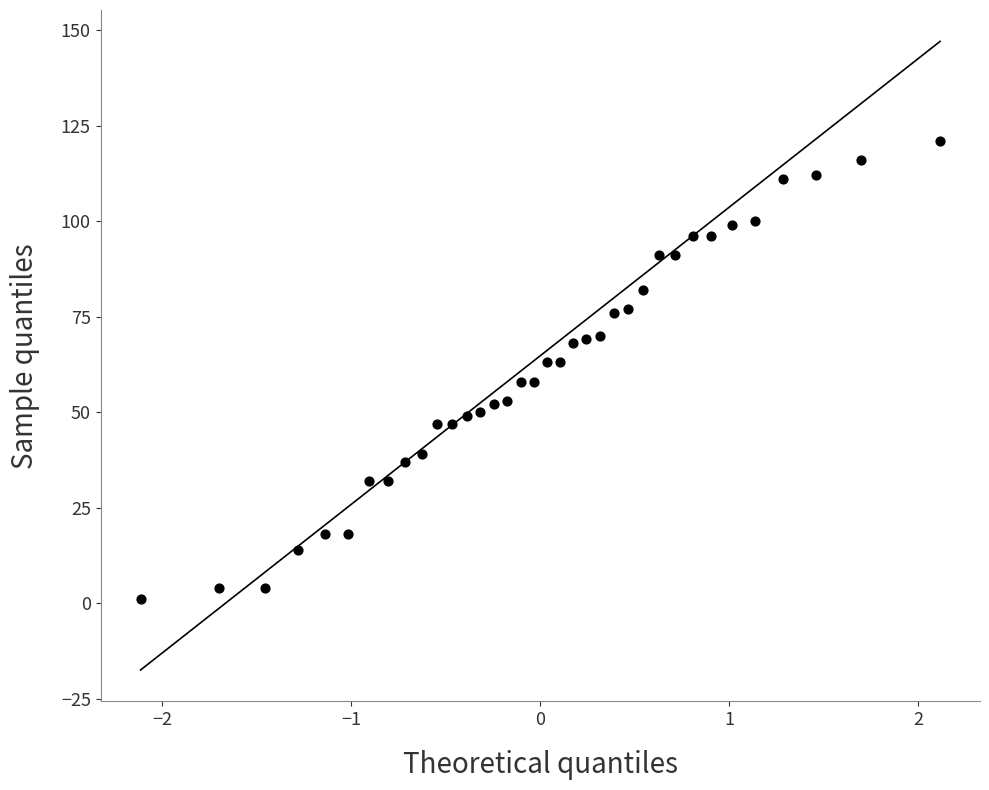

What is the range of Y values (max minus min)?

120